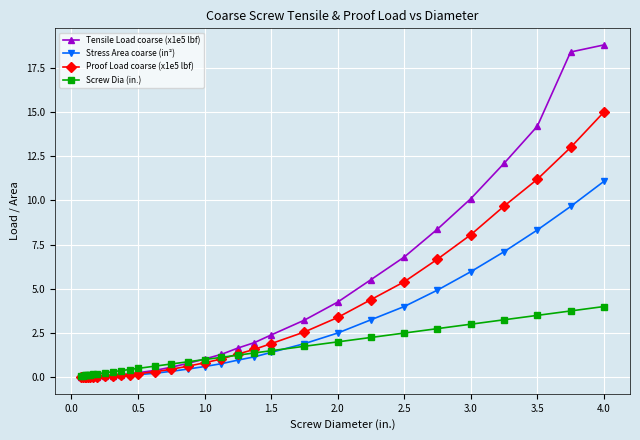

What is the value of the Stress Area coarse (in²) point at the 31st from the left?

11.1